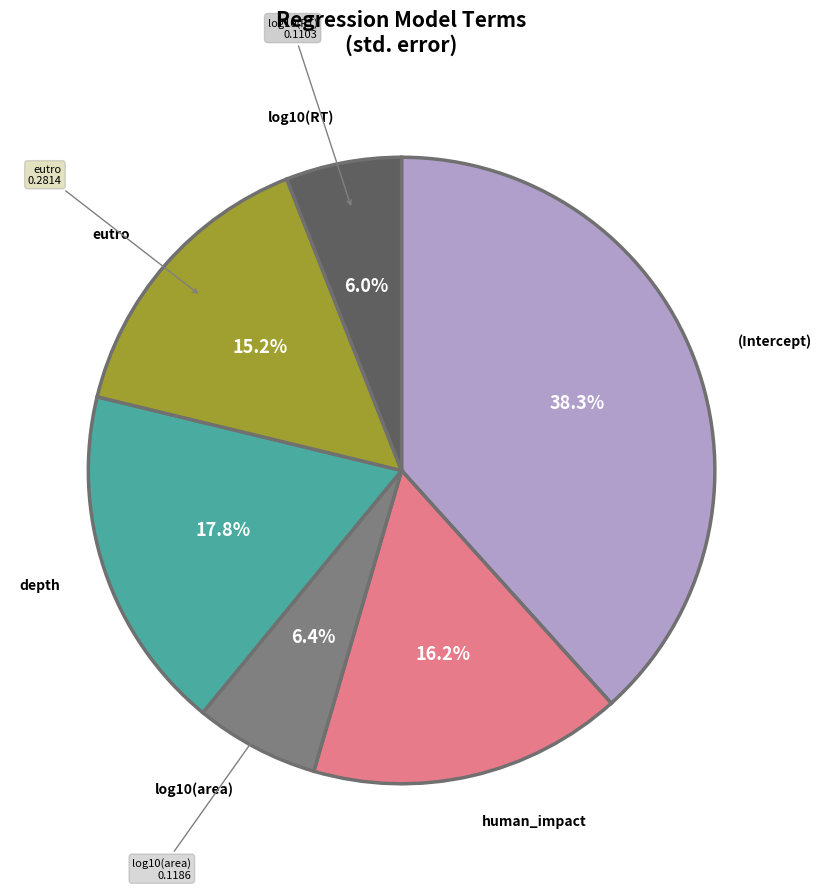

To the nearest percent, what is the average slice percentage?

17%